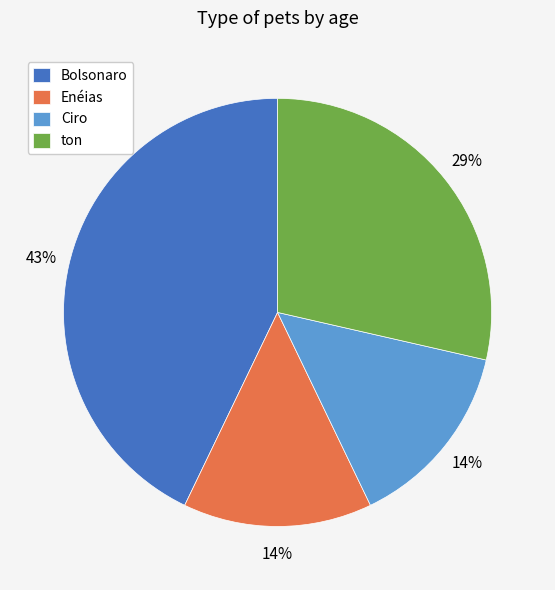

To the nearest percent, what is the difference between the largest and smallest slice percentages?

29%